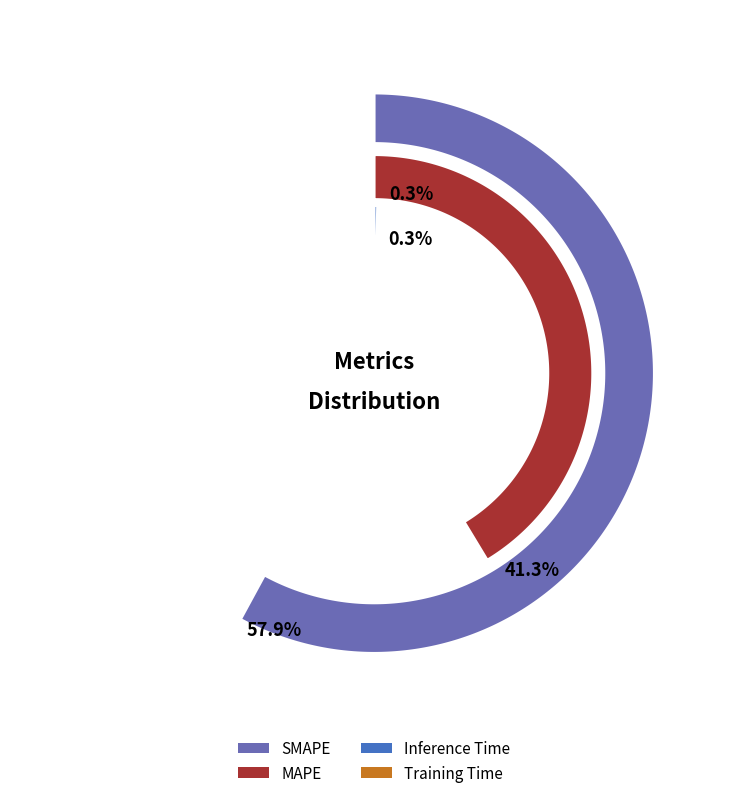

True or false: MSE accounts for 6% of the total.

False